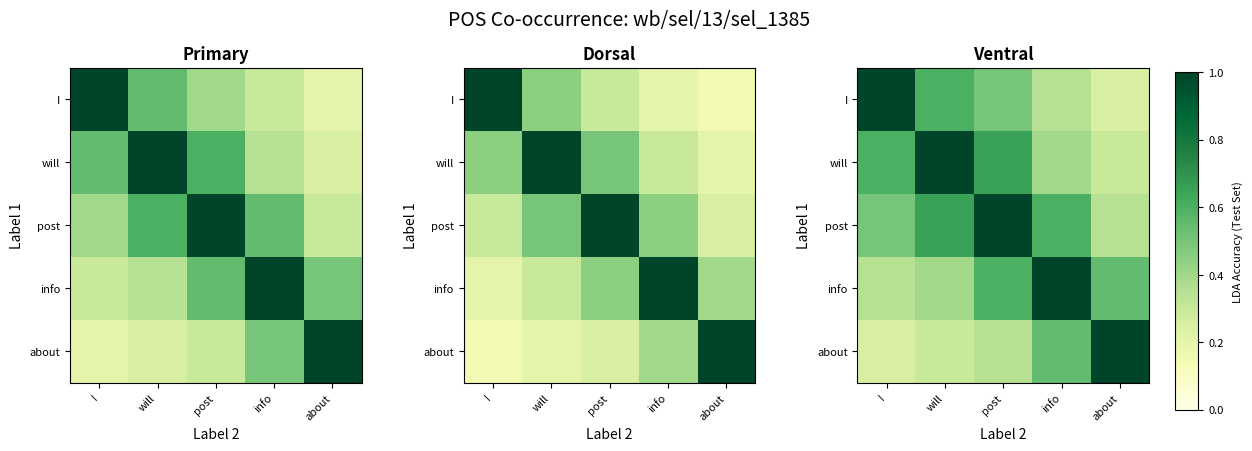

What is the average value of the will series?

0.6